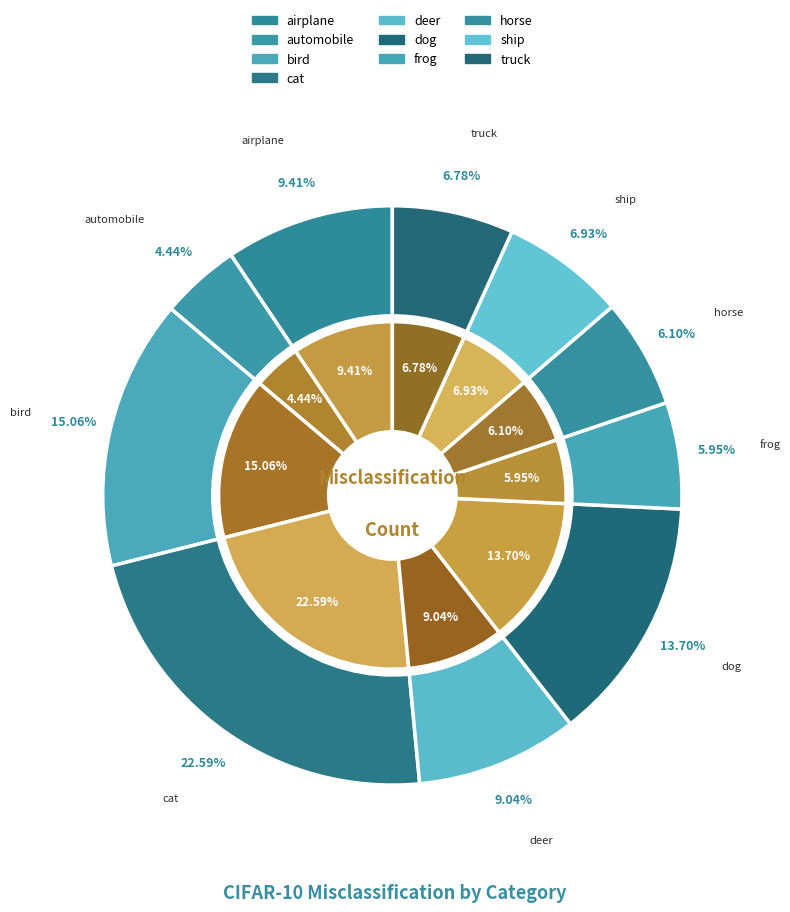

To the nearest percent, what is the difference between the horse and airplane slice percentages?

3%